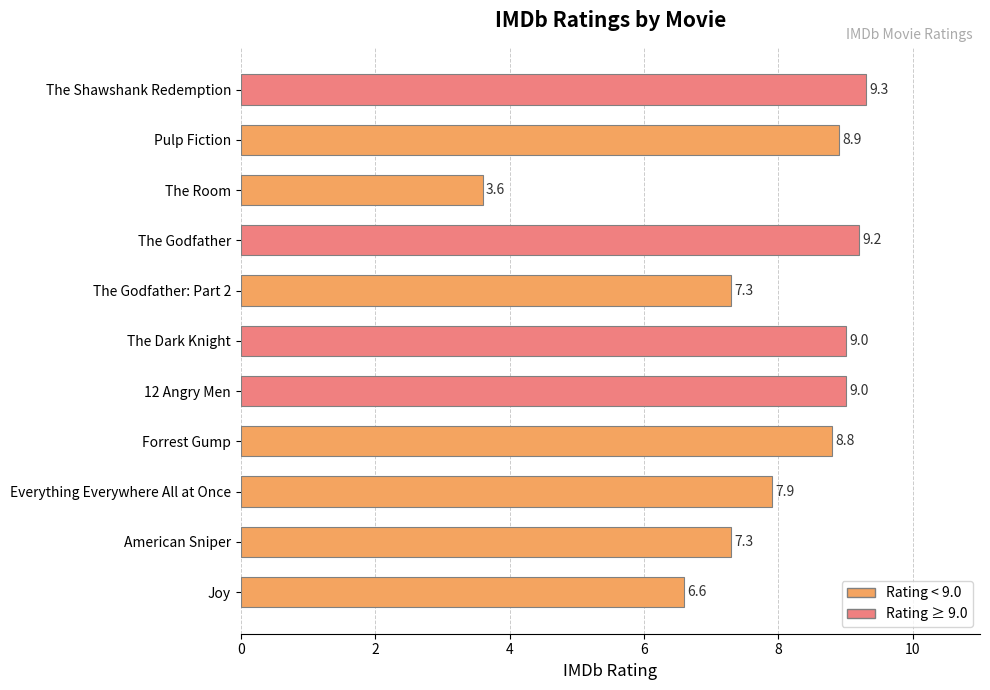

How many data points are less than 8?

5